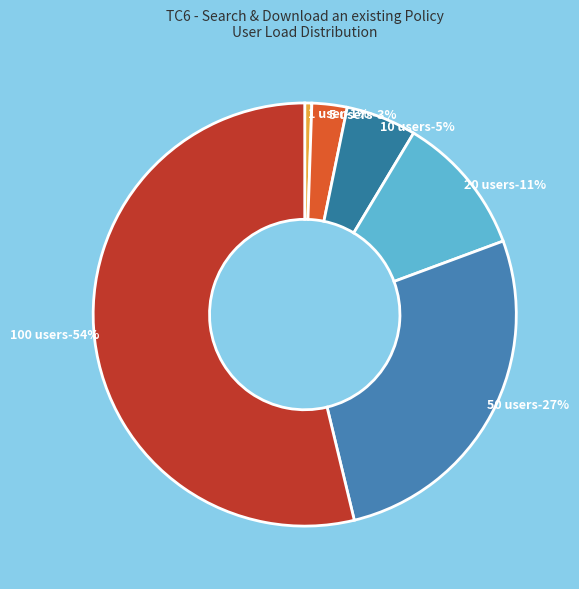

To the nearest percent, what percentage of the pie is 1 user?

1%